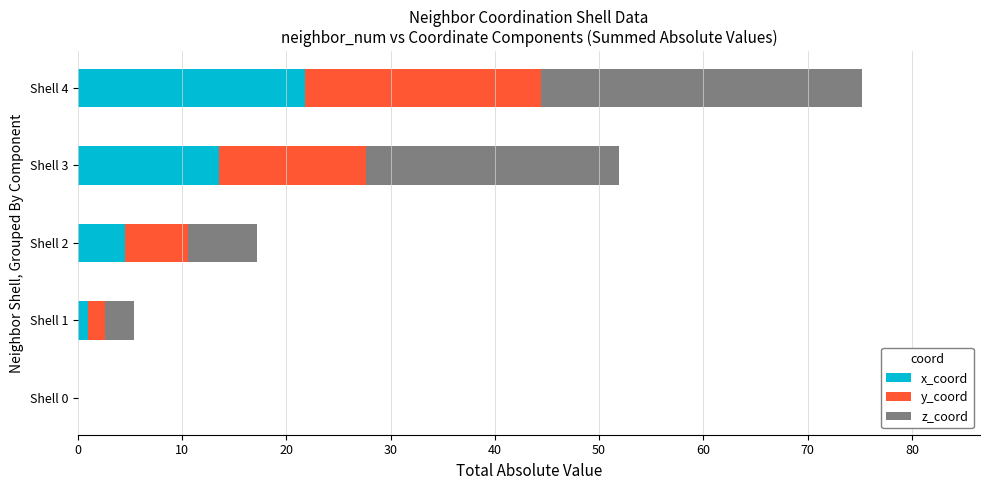

Which category has the highest value in the x_coord series?

Shell 4